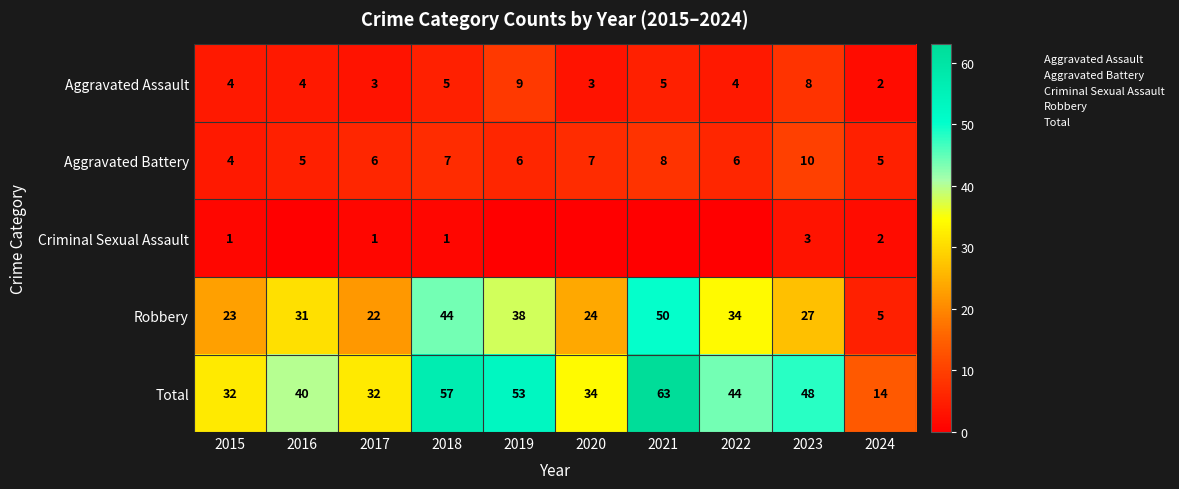

Is the value of Aggravated Battery at 2018 greater than the value of Criminal Sexual Assault at 2024?

Yes